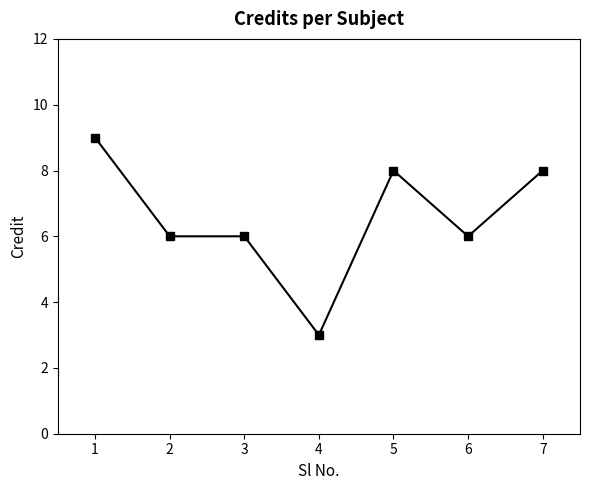

What value does the data have at 1?

9